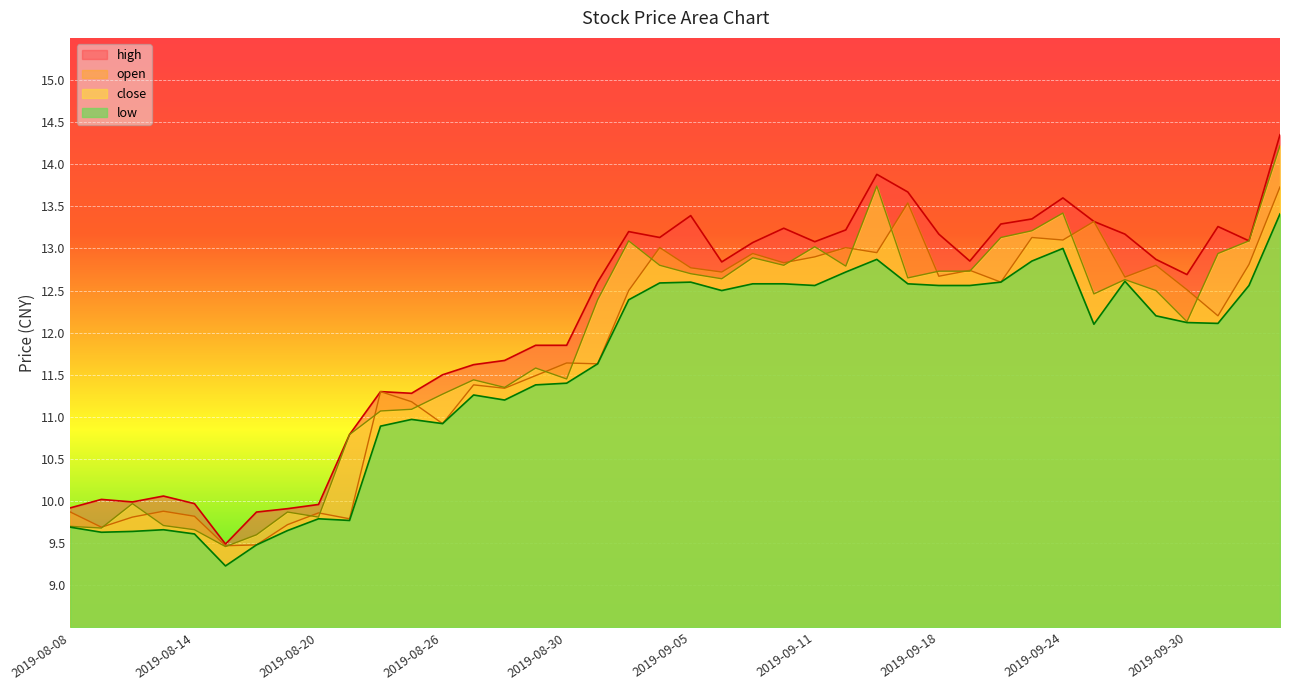

What is the maximum value shown in the chart?

14.3